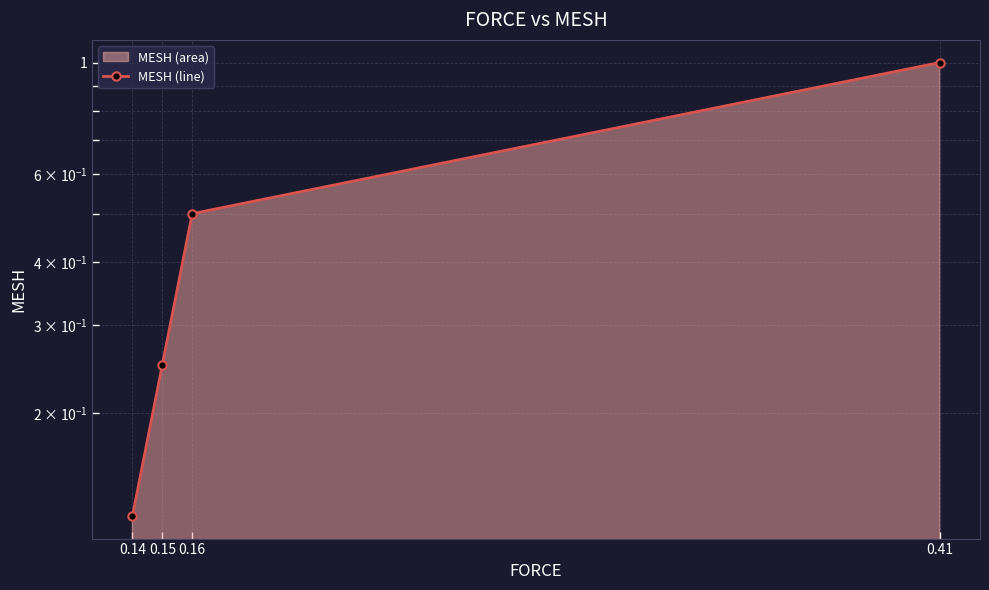

Rank the categories by value from lowest to highest.

0.14, 0.15, 0.16, 0.41